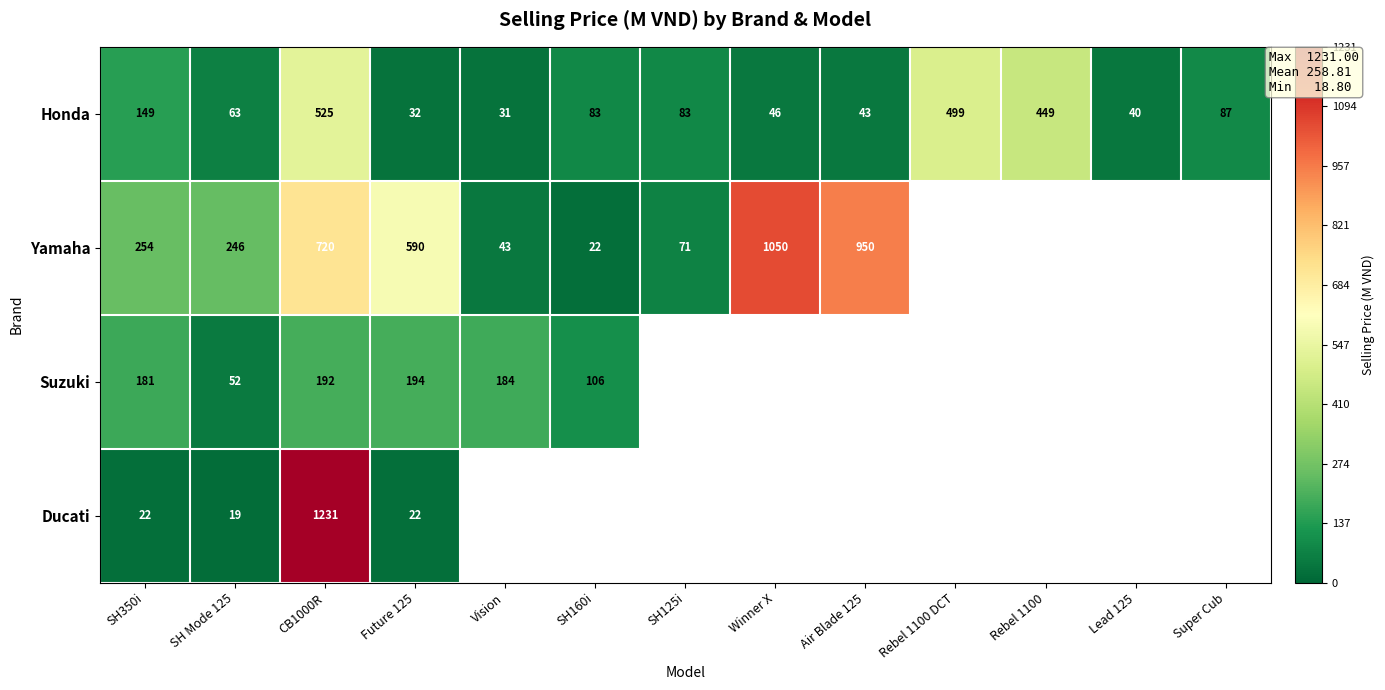

How many series are shown in this chart?

4